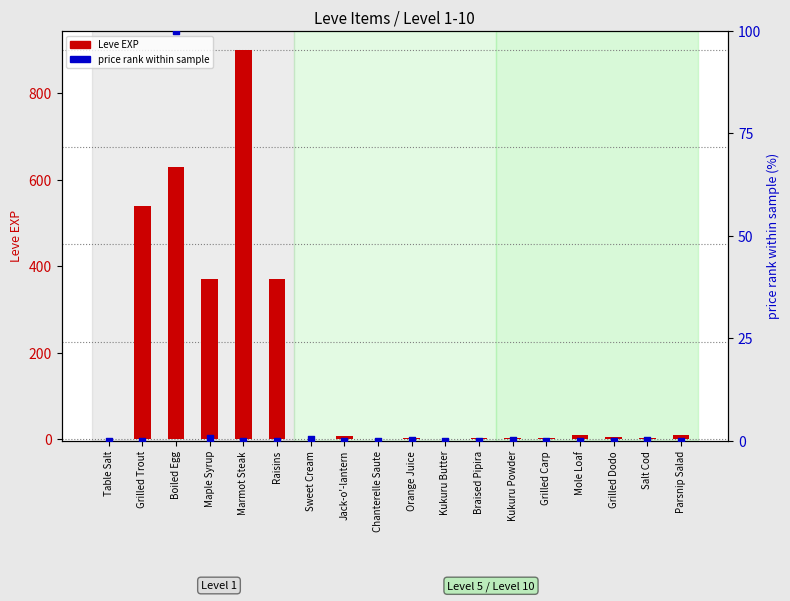

Which series reaches the minimum Y coordinate?

price rank within sample